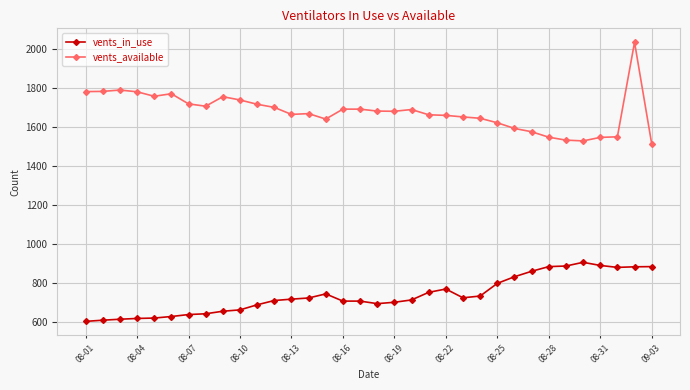

Which series has the largest total across all categories?

vents_available